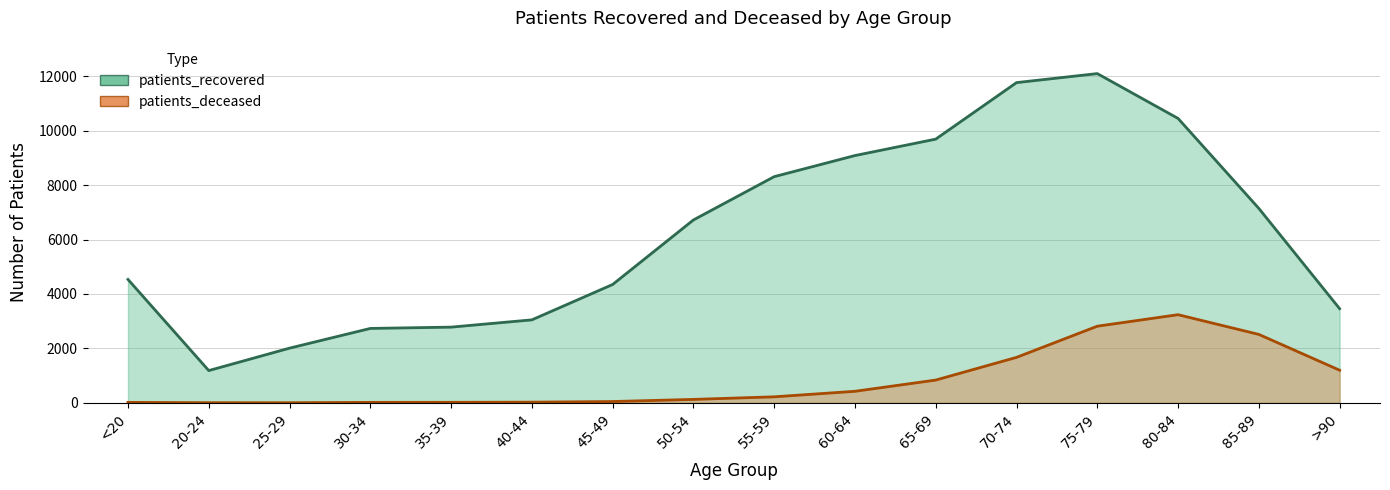

What are all the series names shown in the legend?

patients_recovered, patients_deceased